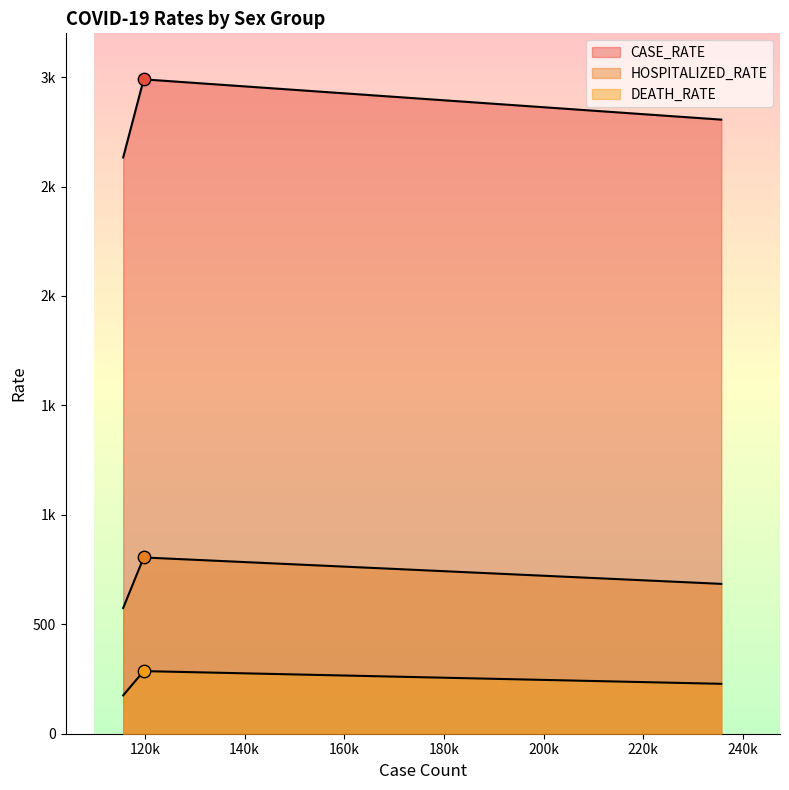

Is the value of HOSPITALIZED_RATE at Citywide greater than the value of CASE_RATE at Male?

No